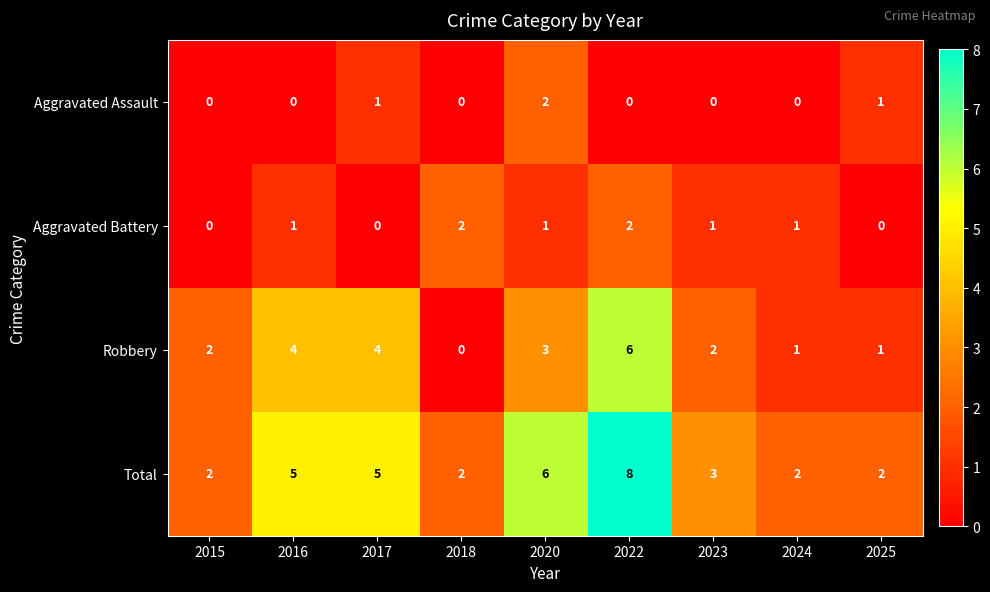

The value of Robbery at 2020 is 5. True or false?

False